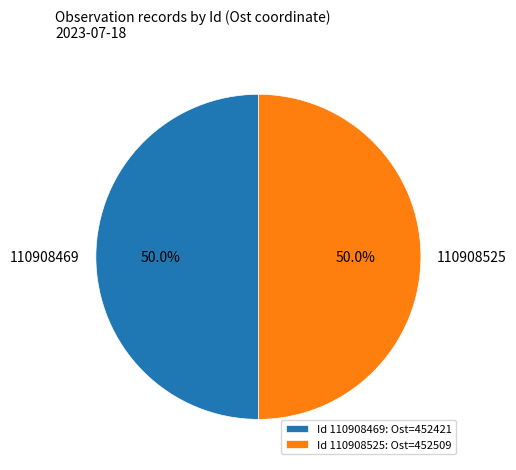

What portion of the pie excludes 110908469?

50.0%